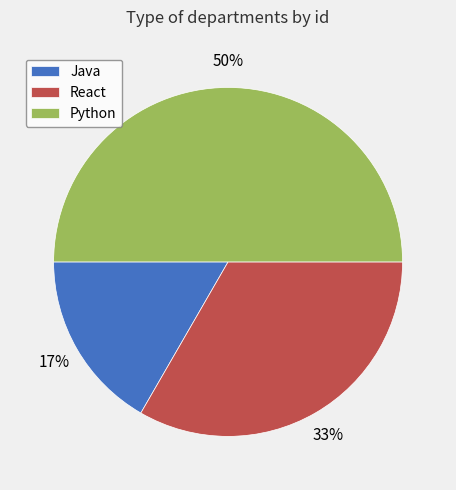

To the nearest percent, what is the difference between the Python and Java slice percentages?

33%